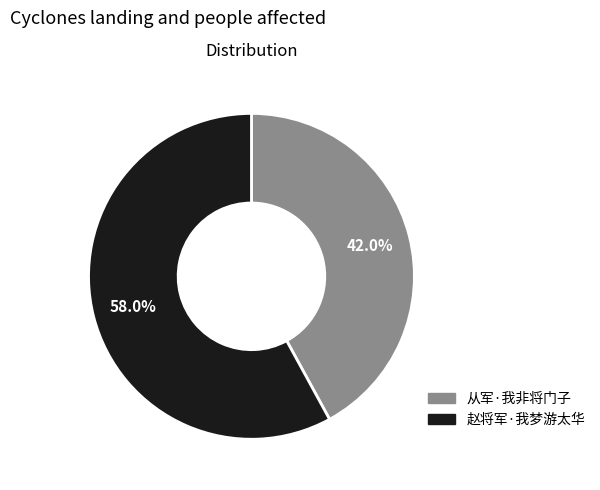

True or false: 从军·我非将门子 accounts for 42% of the total.

True